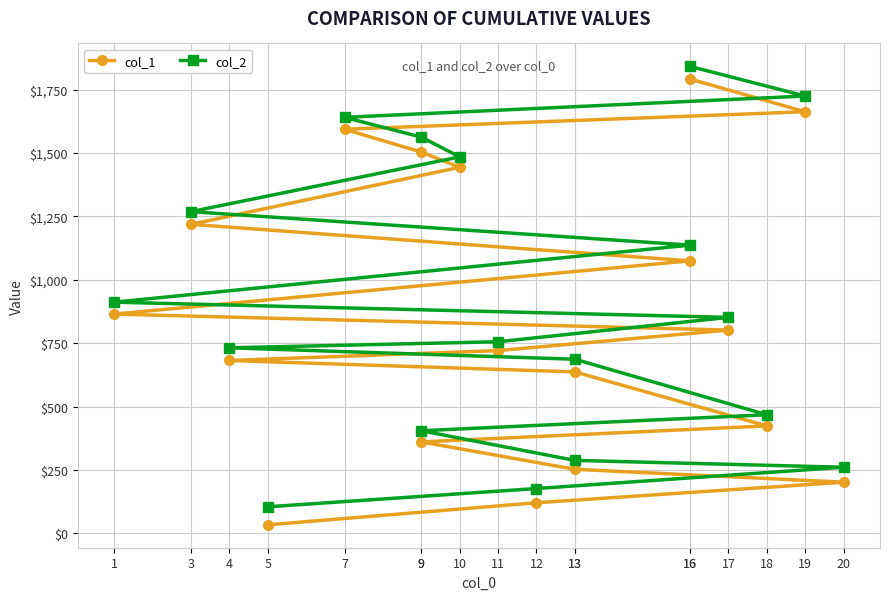

How many data points does each series have?

18